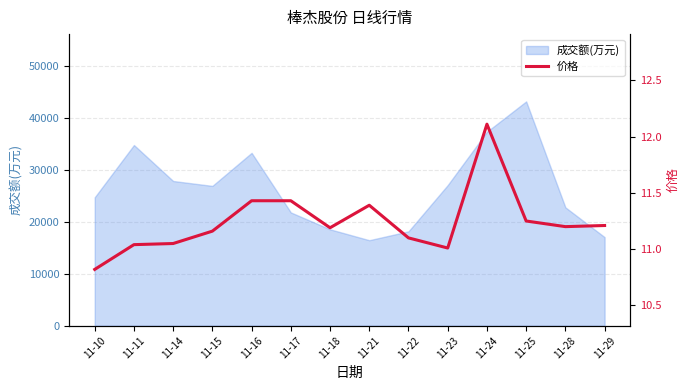

What is the minimum value for 成交额(万元)?

16474